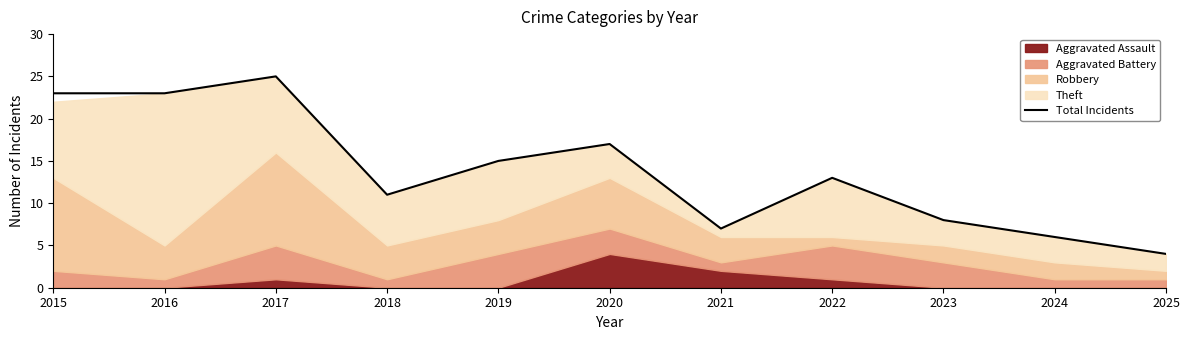

Approximately how many times larger is the value at 2015 compared to 2023?

2.9